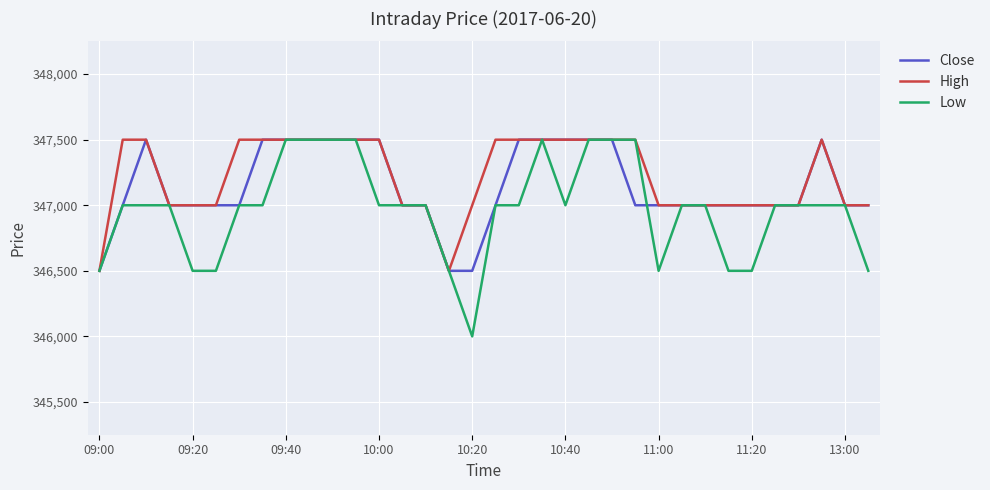

Which series has the largest range (max minus min)?

Low